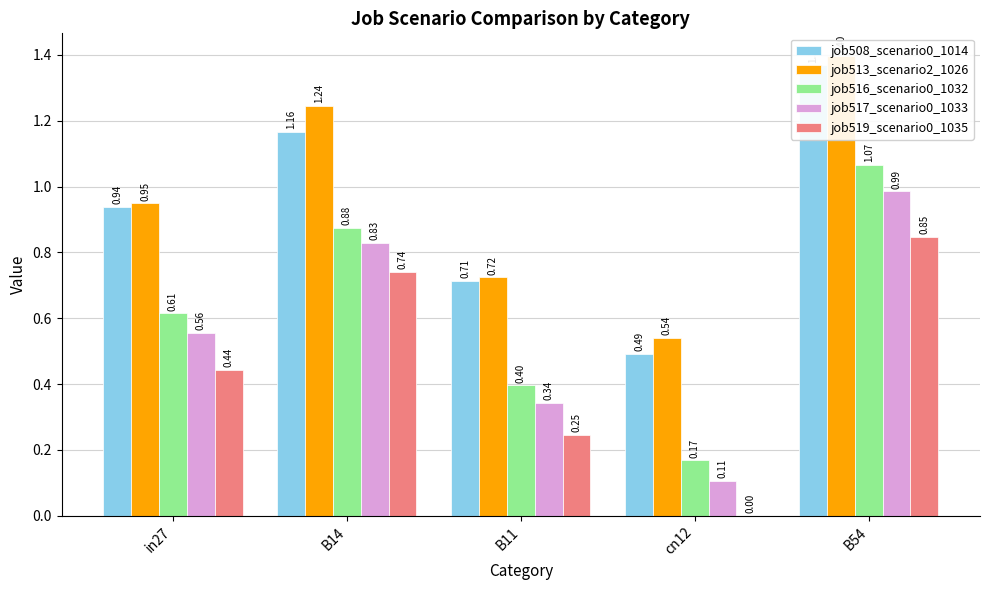

Which category has the highest value in the job517_scenario0_1033 series?

B54